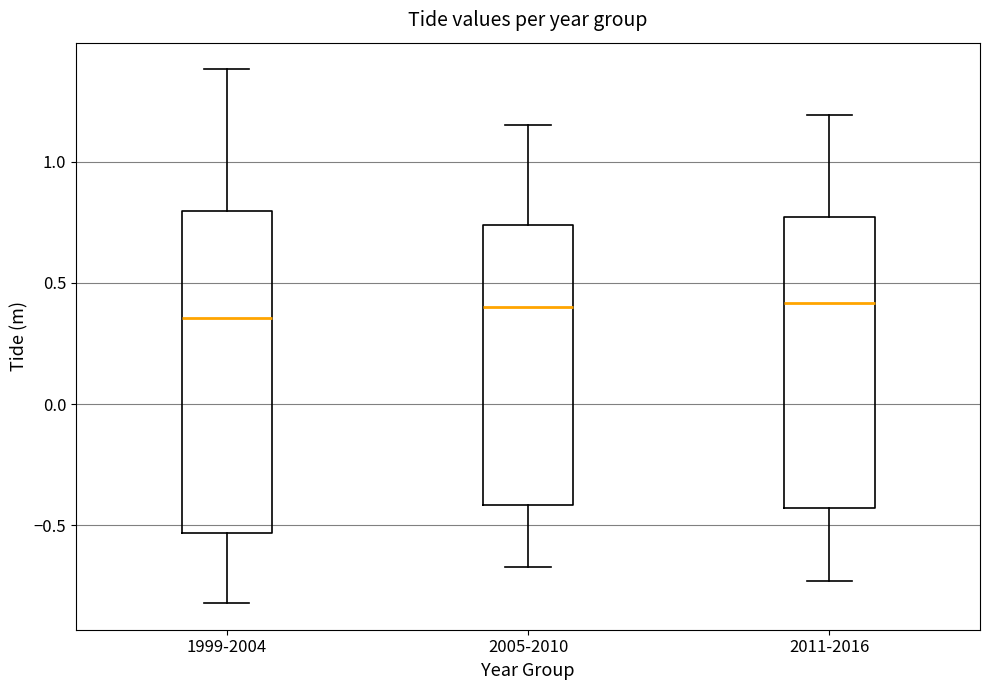

Reading left to right, read every box against the y-axis: the position of its median line, the range the box covers, and the ends of its whiskers. The values are not printed on the chart, so give them approximately, as read against the axis.

1999-2004: median 0.35, box -0.55 to 0.80, whiskers -0.80 to 1.40
2005-2010: median 0.40, box -0.40 to 0.75, whiskers -0.65 to 1.15
2011-2016: median 0.40, box -0.45 to 0.75, whiskers -0.75 to 1.20